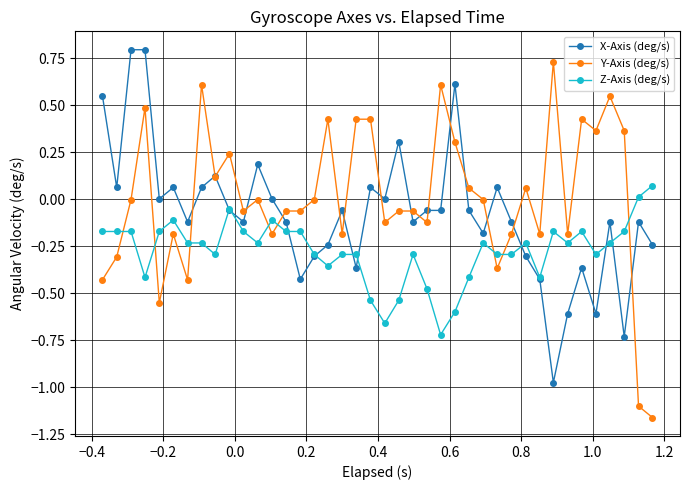

Rank the series by their average value, from highest to lowest.

Y-Axis (deg/s), X-Axis (deg/s), Z-Axis (deg/s)